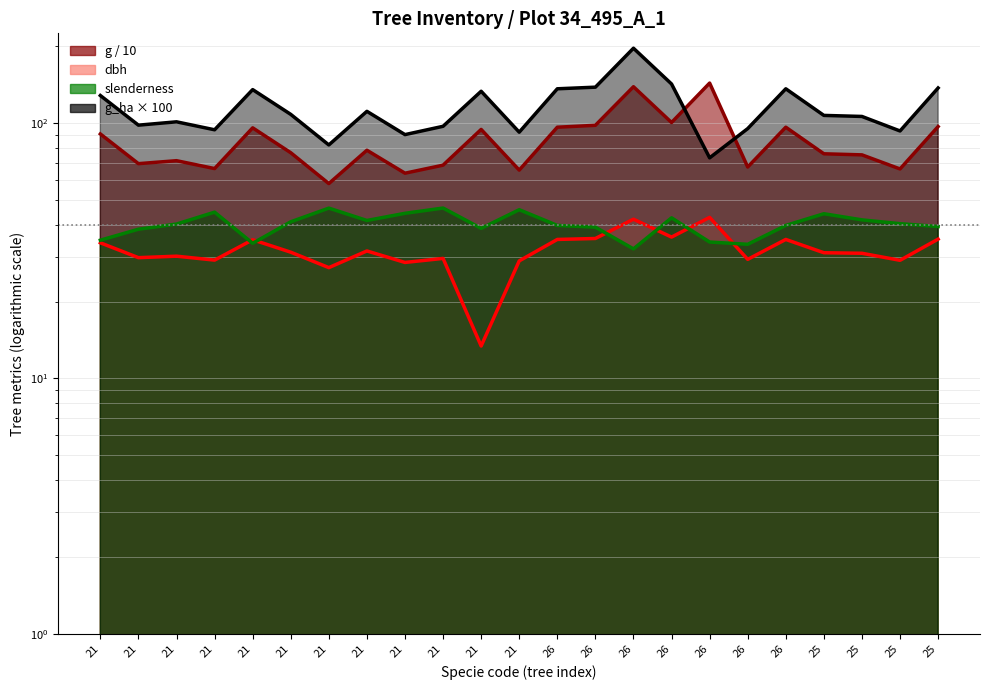

Rank the series at 21 from highest to lowest value.

g_ha, g, slenderness, dbh